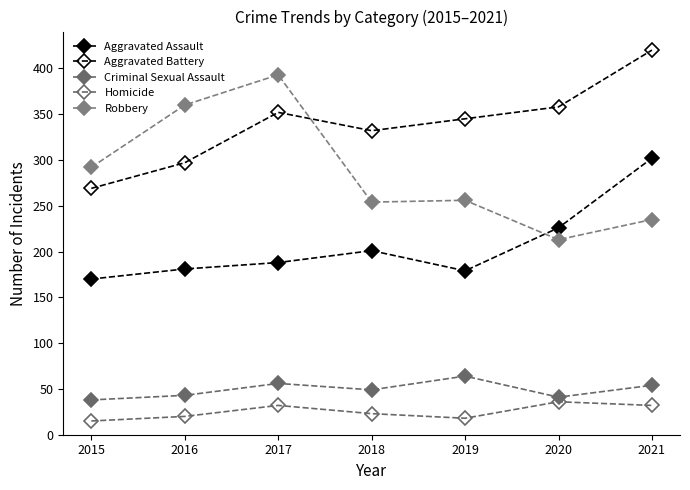

Is this an area chart (filled region under the line)?

No